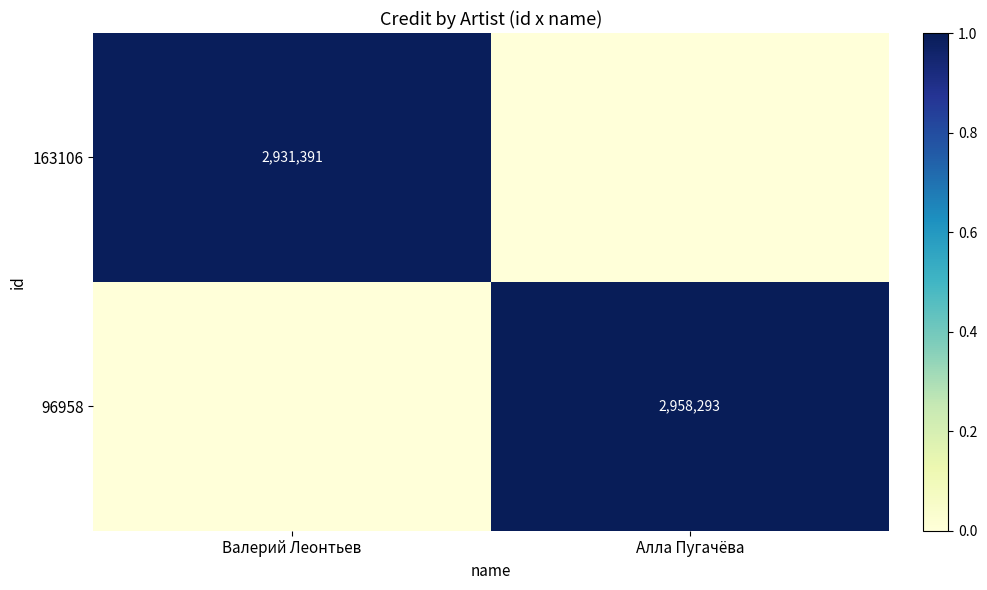

The 96958 series shows 2958293 at Алла Пугачёва. True or false?

True